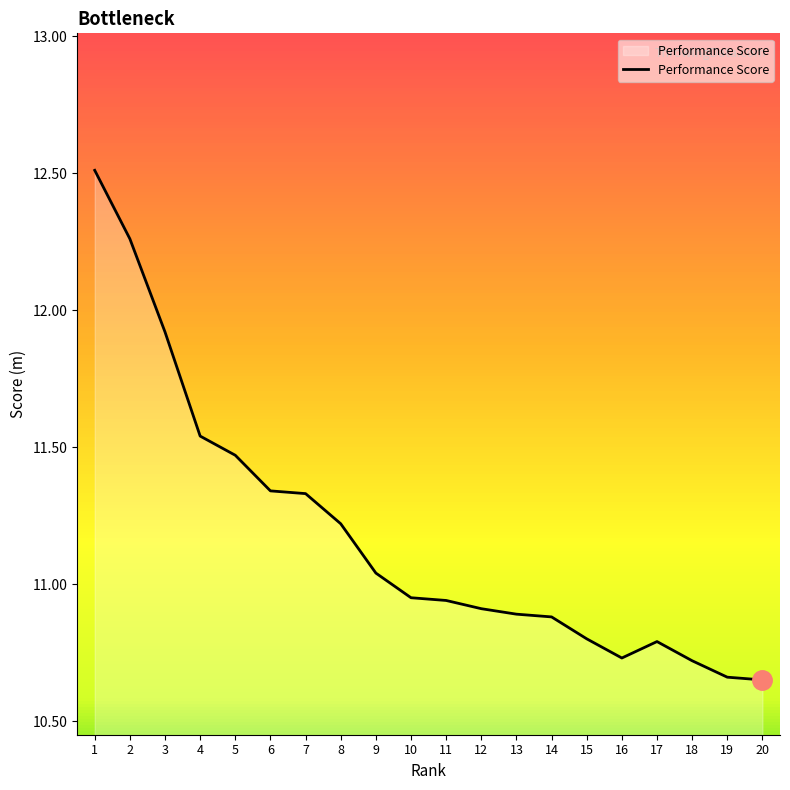

What is the maximum value shown in the chart?

12.5